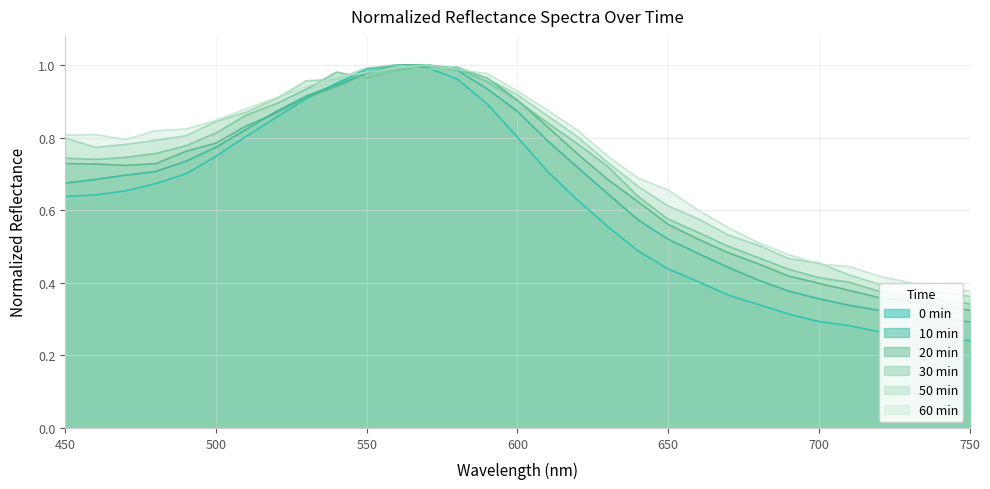

Reading left to right, what are all the values shown in this chart?

0 min: 450=0.6	460=0.6	470=0.7	480=0.7	490=0.7	500=0.7	510=0.8	520=0.9	530=0.9	540=0.9	550=1.0	560=1.0	570=1.0	580=1.0	590=0.9	600=0.8	610=0.7	620=0.6	630=0.6	640=0.5	650=0.4	660=0.4	670=0.4	680=0.3	690=0.3	700=0.3	710=0.3	720=0.3	730=0.3	740=0.2	750=0.2
10 min: 450=0.7	460=0.7	470=0.7	480=0.7	490=0.7	500=0.8	510=0.8	520=0.9	530=0.9	540=0.9	550=1.0	560=1.0	570=1.0	580=1.0	590=0.9	600=0.9	610=0.8	620=0.7	630=0.6	640=0.6	650=0.5	660=0.5	670=0.4	680=0.4	690=0.4	700=0.4	710=0.3	720=0.3	730=0.3	740=0.3	750=0.3
20 min: 450=0.7	460=0.7	470=0.7	480=0.7	490=0.8	500=0.8	510=0.8	520=0.9	530=0.9	540=0.9	550=1.0	560=1.0	570=1.0	580=1.0	590=1.0	600=0.9	610=0.8	620=0.8	630=0.7	640=0.6	650=0.6	660=0.5	670=0.5	680=0.5	690=0.4	700=0.4	710=0.4	720=0.4	730=0.4	740=0.3	750=0.3
30 min: 450=0.7	460=0.7	470=0.7	480=0.8	490=0.8	500=0.8	510=0.9	520=0.9	530=0.9	540=1.0	550=1.0	560=1.0	570=1.0	580=1.0	590=1.0	600=0.9	610=0.8	620=0.8	630=0.7	640=0.6	650=0.6	660=0.5	670=0.5	680=0.5	690=0.4	700=0.4	710=0.4	720=0.4	730=0.4	740=0.4	750=0.3
50 min: 450=0.8	460=0.8	470=0.8	480=0.8	490=0.8	500=0.8	510=0.9	520=0.9	530=1.0	540=1.0	550=1.0	560=1.0	570=1.0	580=1.0	590=1.0	600=0.9	610=0.9	620=0.8	630=0.7	640=0.7	650=0.6	660=0.6	670=0.5	680=0.5	690=0.5	700=0.5	710=0.4	720=0.4	730=0.4	740=0.4	750=0.4
60 min: 450=0.8	460=0.8	470=0.8	480=0.8	490=0.8	500=0.8	510=0.9	520=0.9	530=0.9	540=1.0	550=1.0	560=1.0	570=1.0	580=1.0	590=1.0	600=0.9	610=0.9	620=0.8	630=0.7	640=0.7	650=0.7	660=0.6	670=0.6	680=0.5	690=0.5	700=0.5	710=0.4	720=0.4	730=0.4	740=0.4	750=0.4